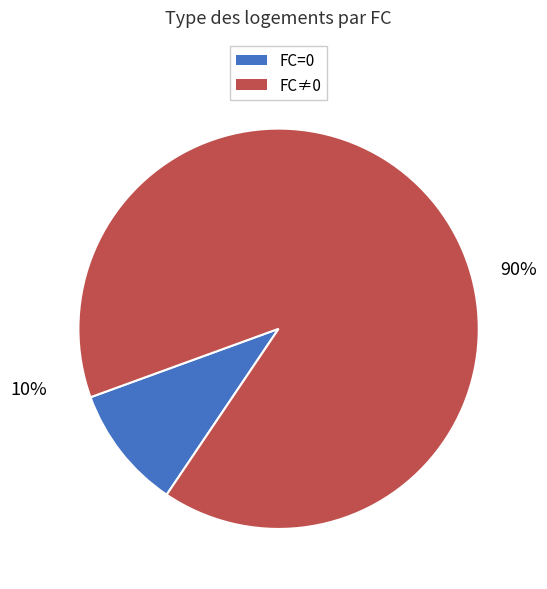

The 0 slice represents 15% of the pie. True or false?

False